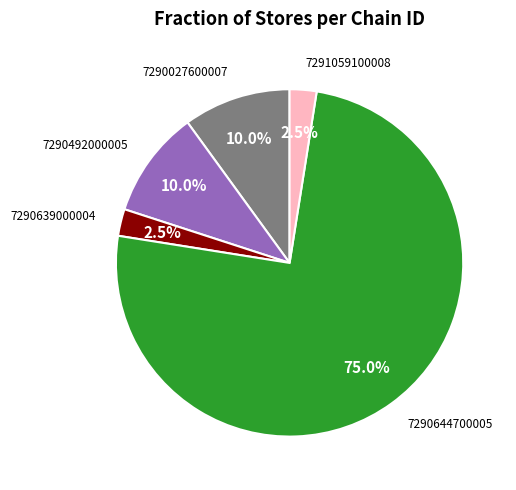

To the nearest percent, what is the difference between the largest and smallest slice percentages?

72%